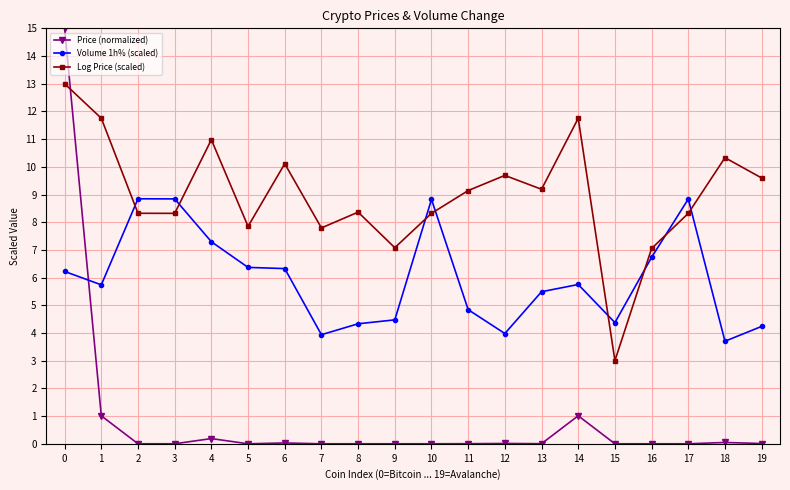

What is the greatest value displayed?

15.0